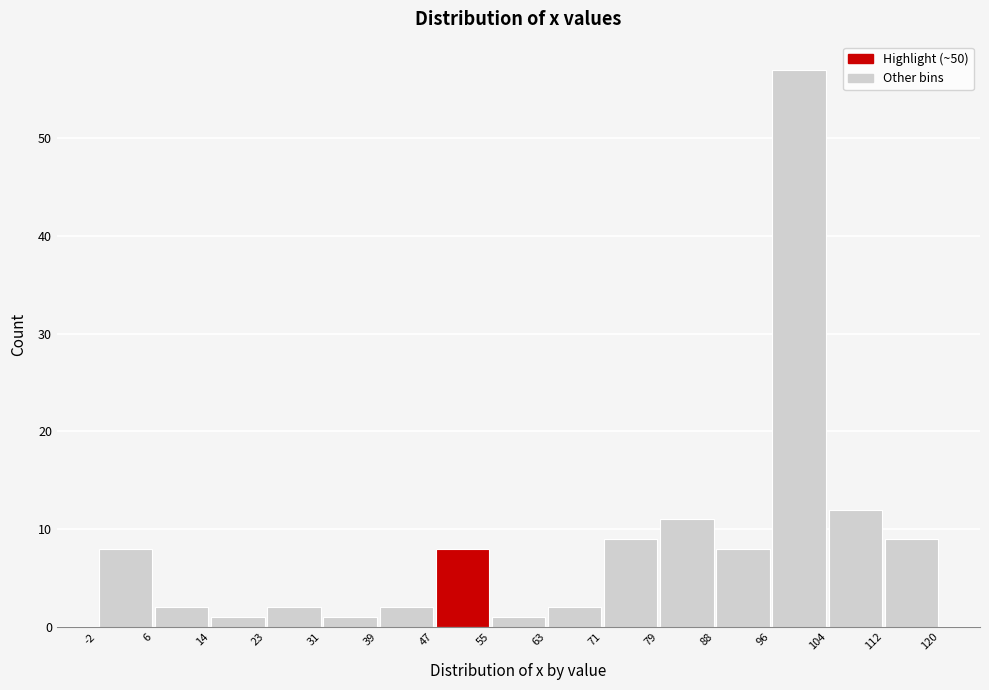

Which range on the x-axis has the tallest bar?

96 to 104